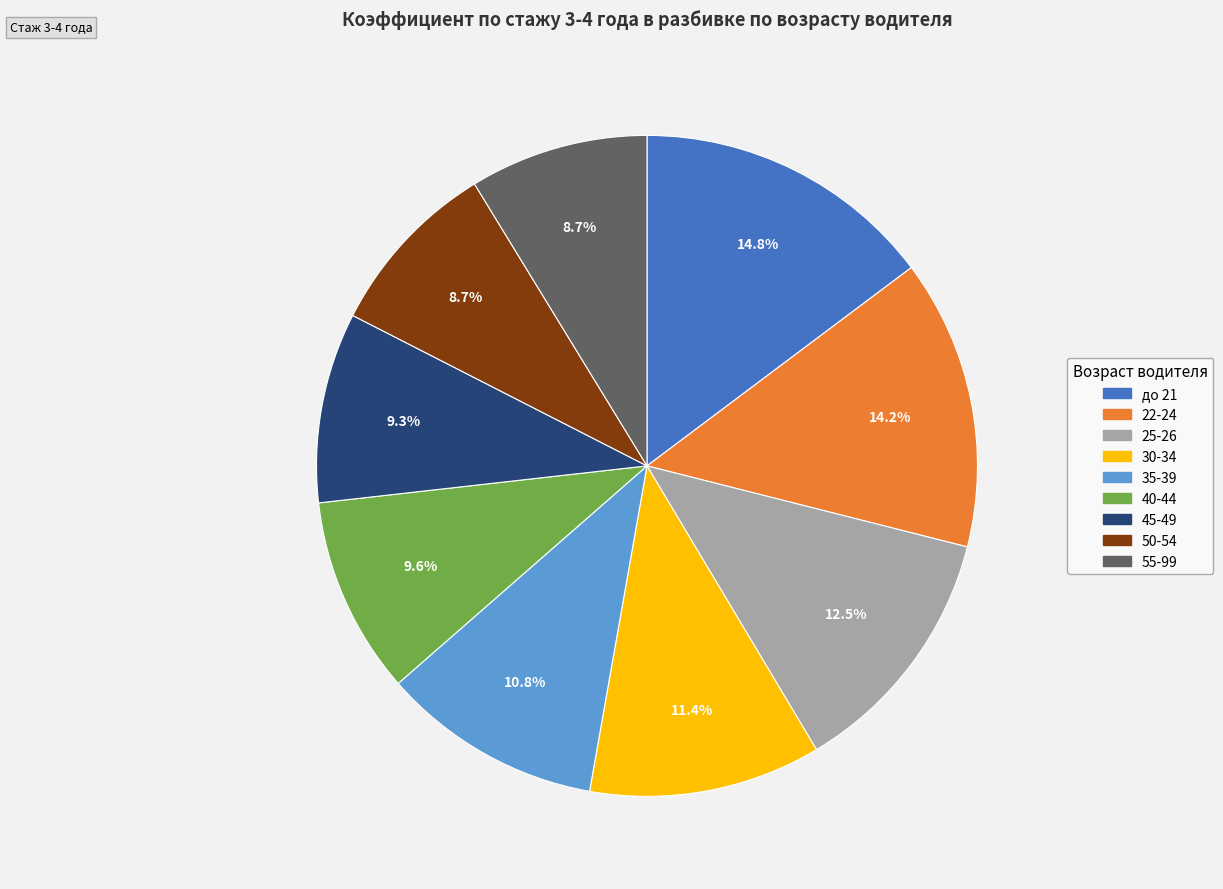

Count the number of slices in the pie.

9